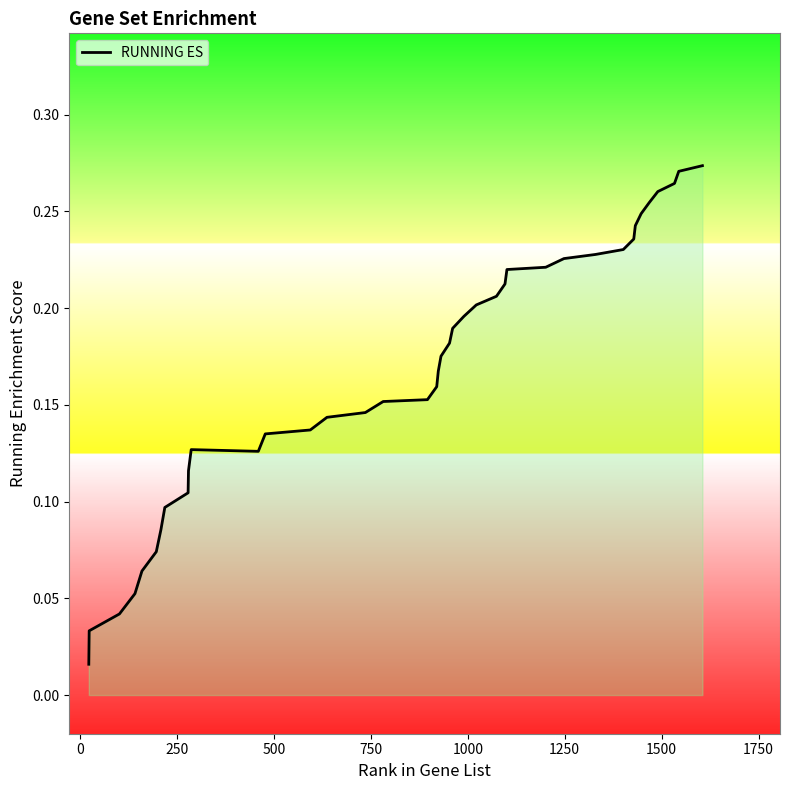

How many lines are shown in the chart?

1